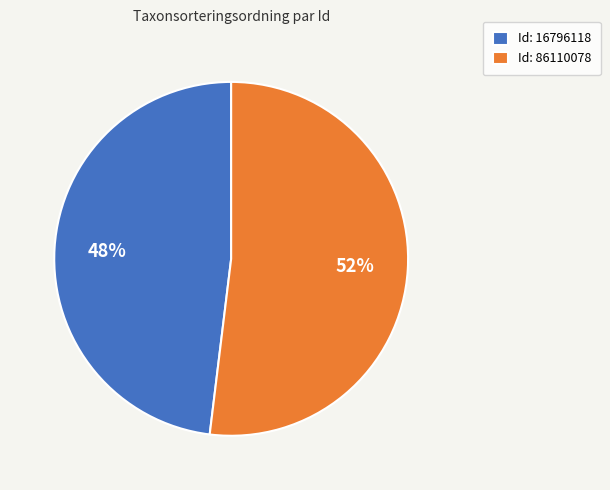

To the nearest percent, what is the average slice percentage?

50%